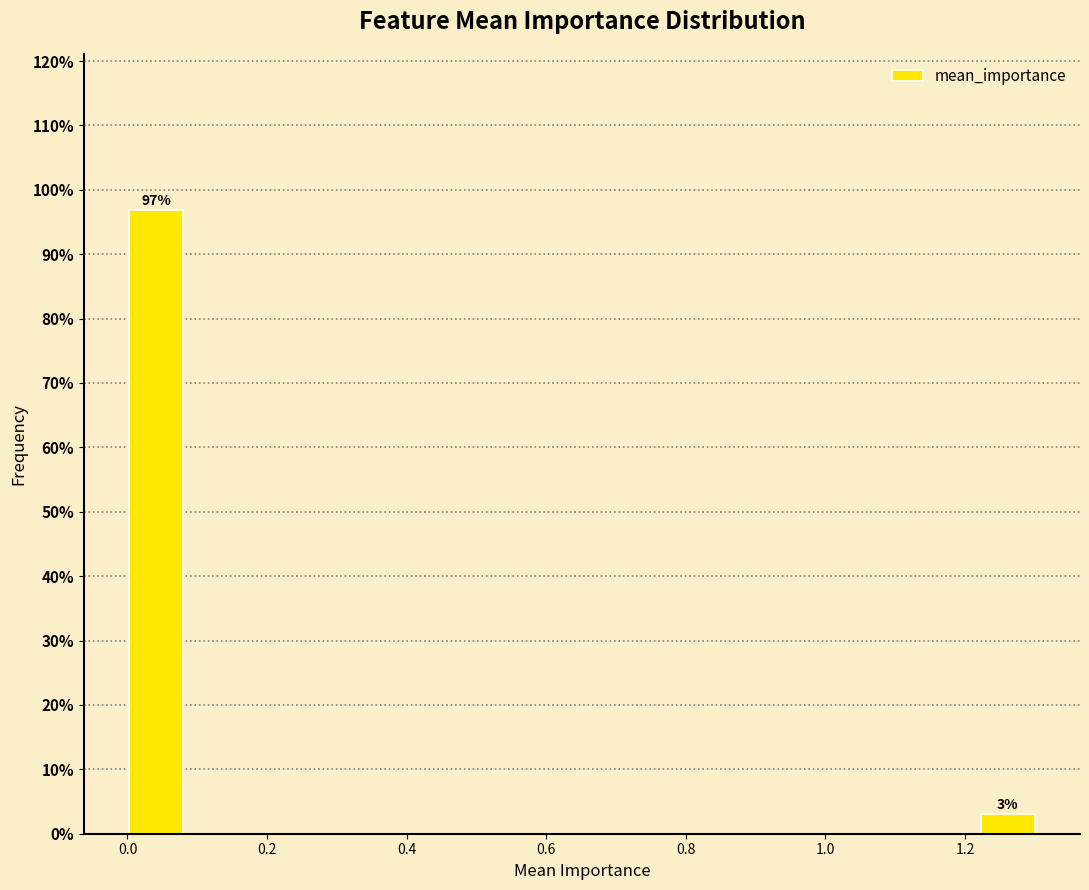

Which range on the x-axis has the tallest bar?

0.00 to 0.08